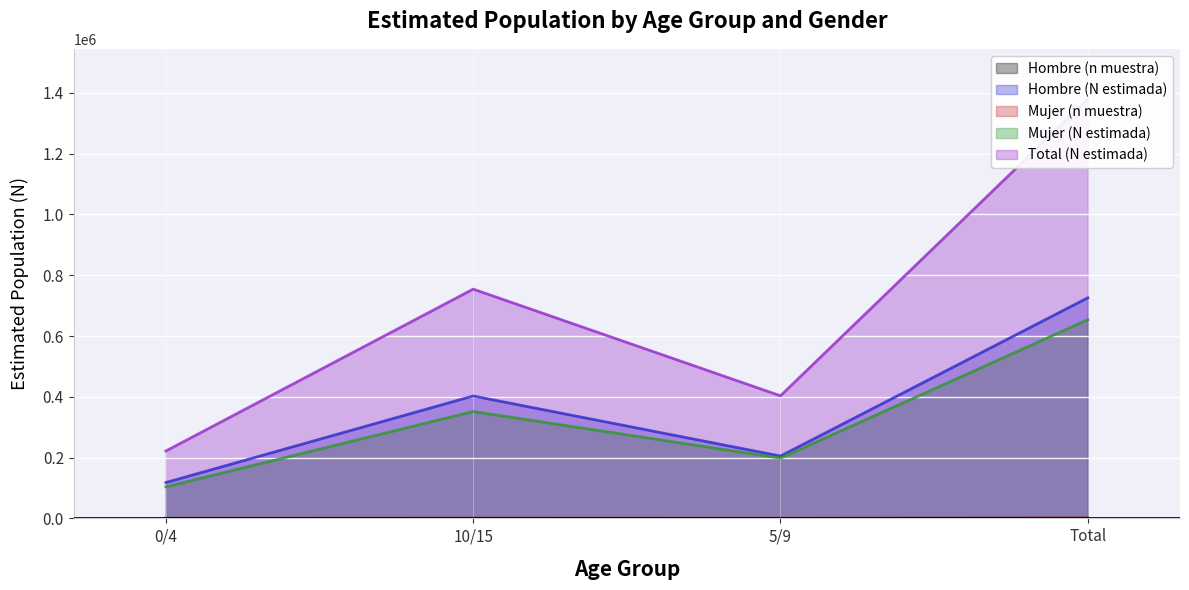

What position from the right is 10/15?

3